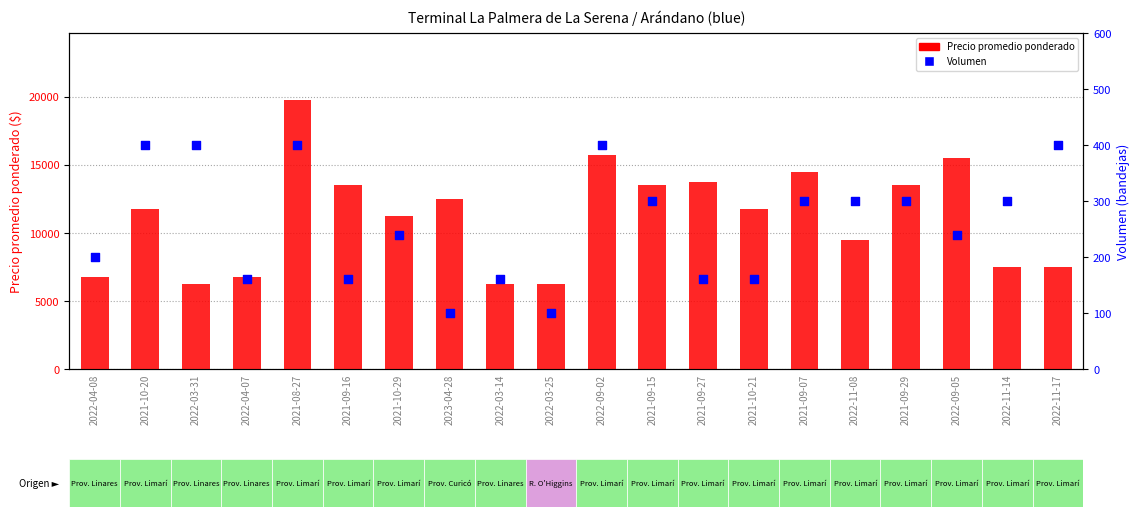

Which series has the largest total across all categories?

Precio promedio ponderado